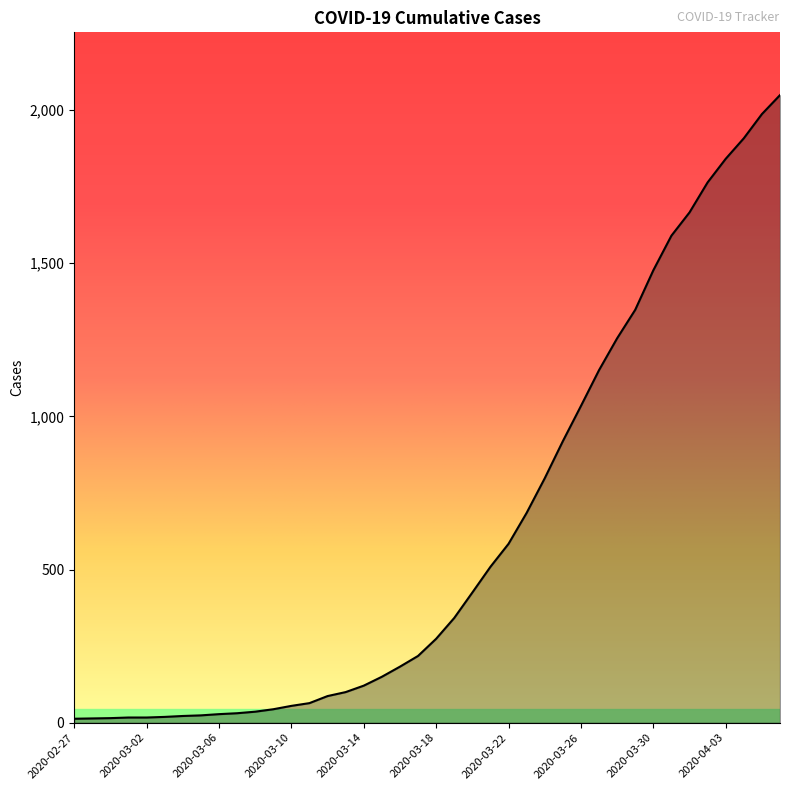

What is the maximum value shown in the chart?

2049